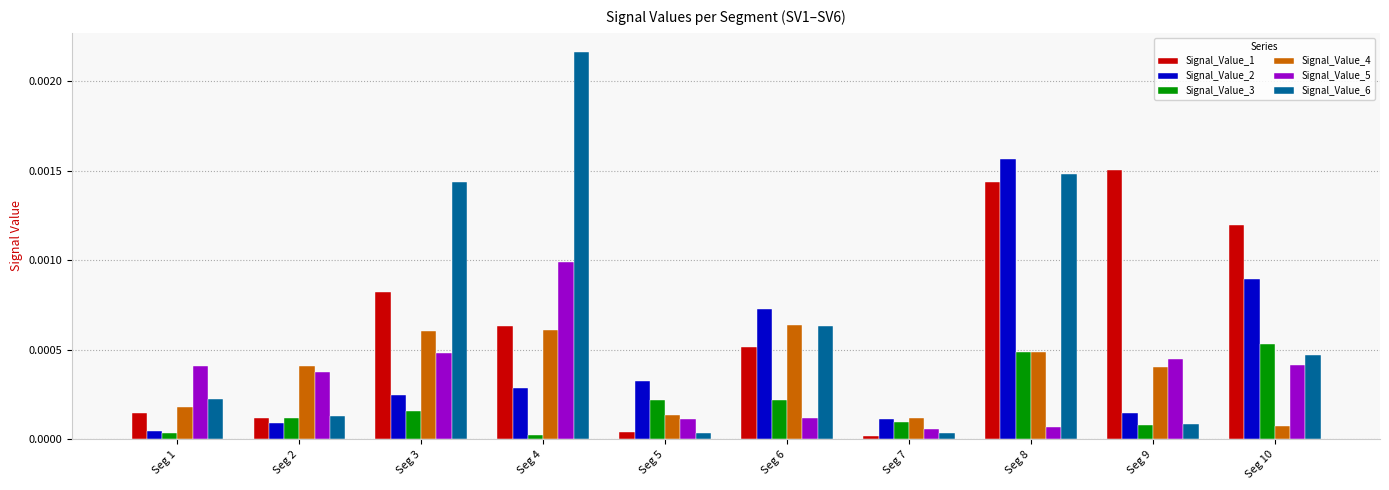

What are all the series names shown in the legend?

Signal_Value_1, Signal_Value_2, Signal_Value_3, Signal_Value_4, Signal_Value_5, Signal_Value_6